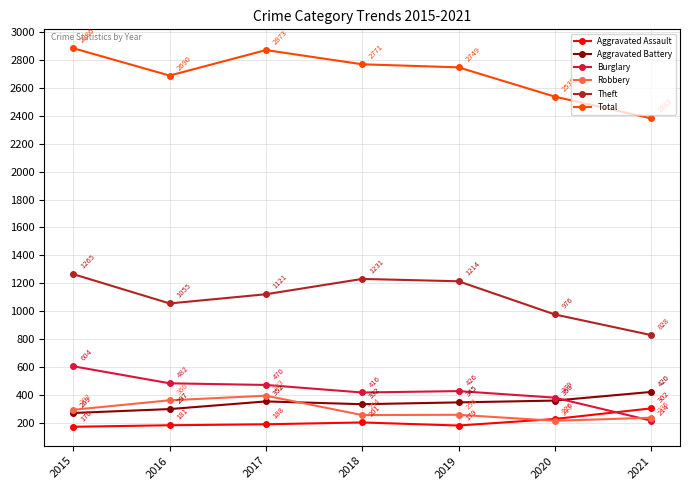

How many times do Robbery and Burglary cross each other?

1